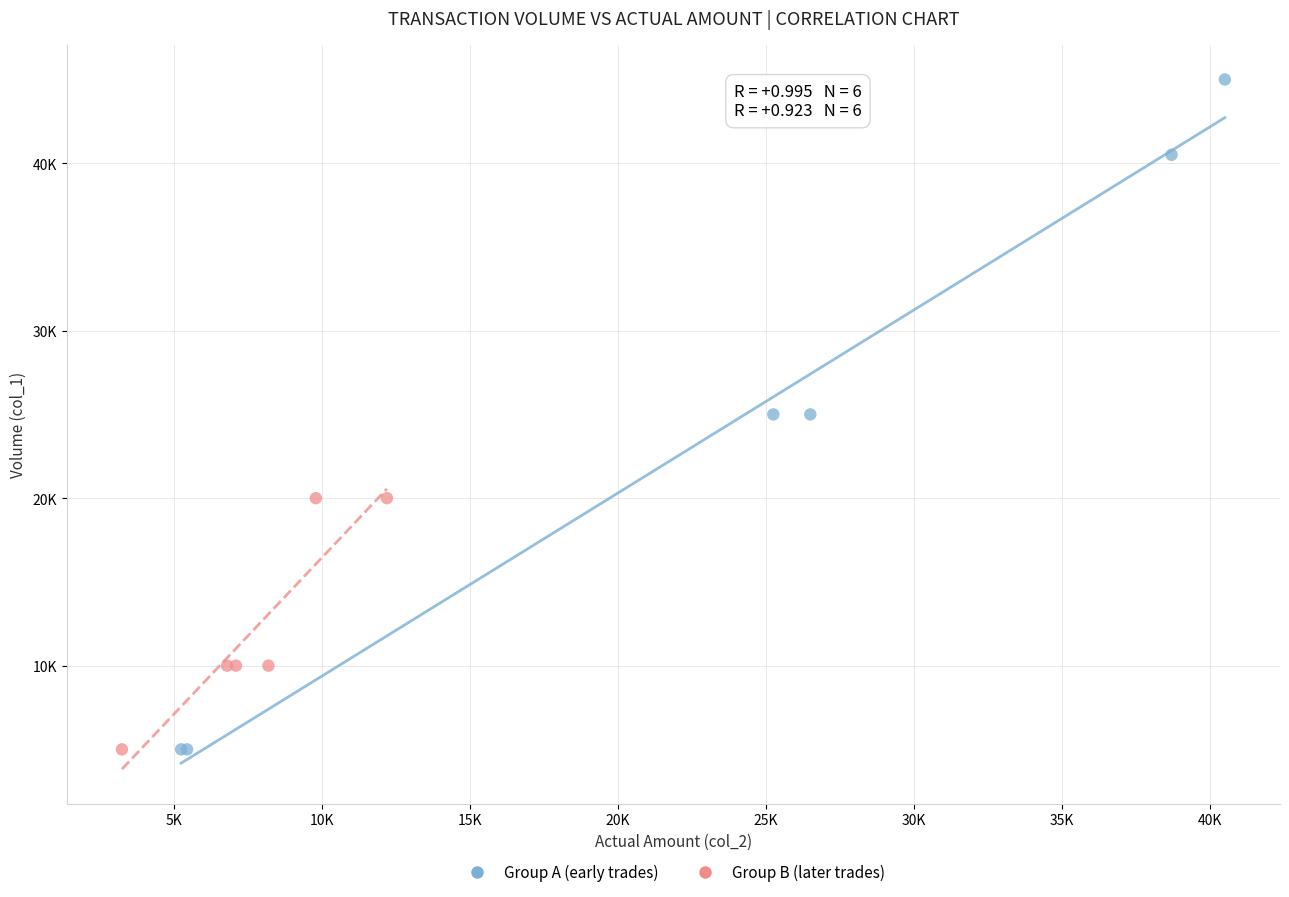

What are all the series names shown in the legend?

Group A (early trades), Group B (later trades)